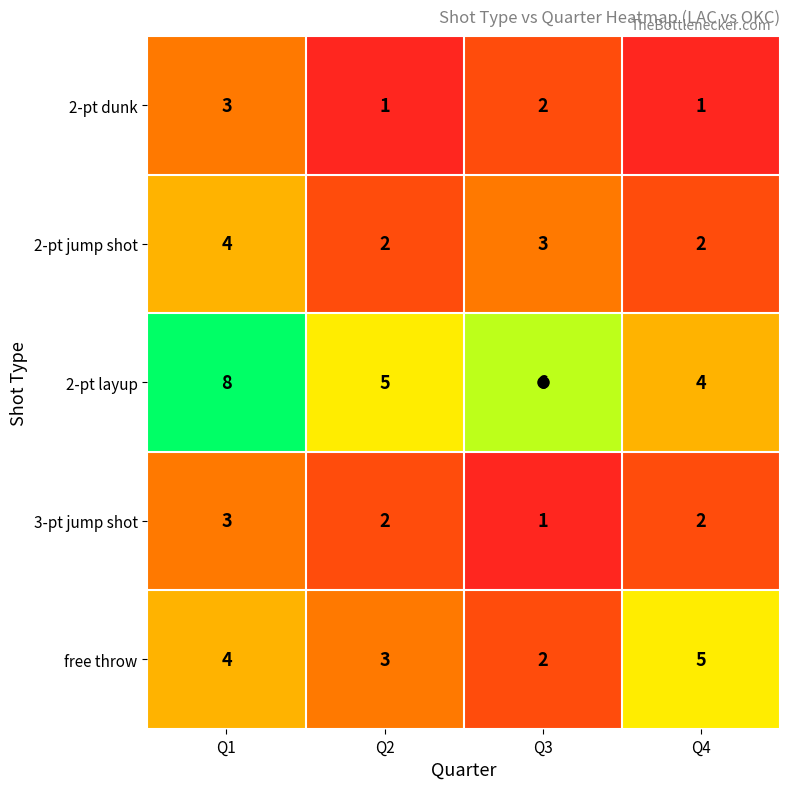

What is the greatest value displayed?

8